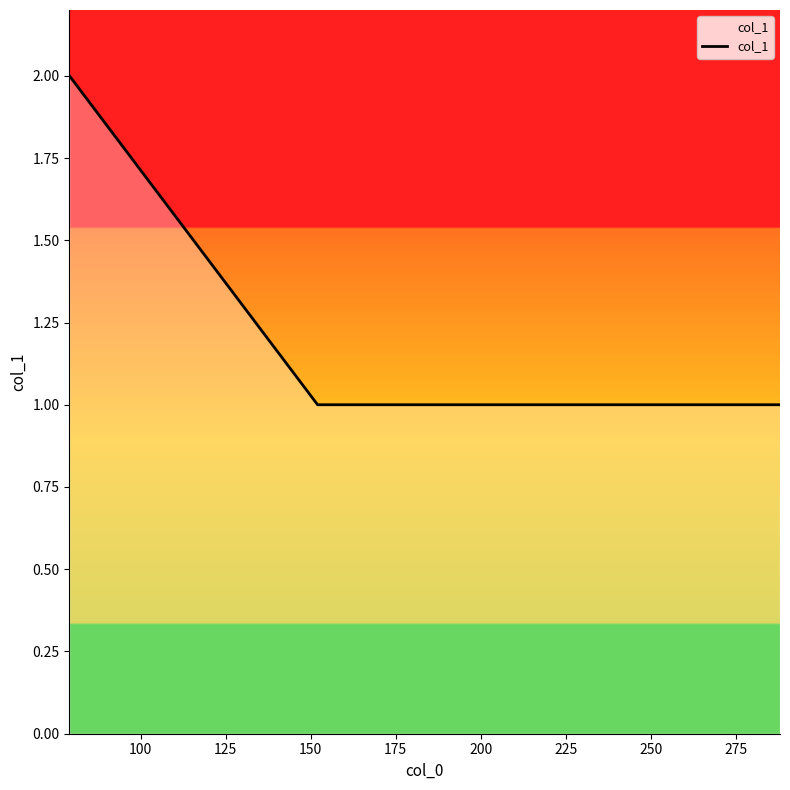

Reading left to right, list all the values displayed in this chart.

2	1	1	1	1